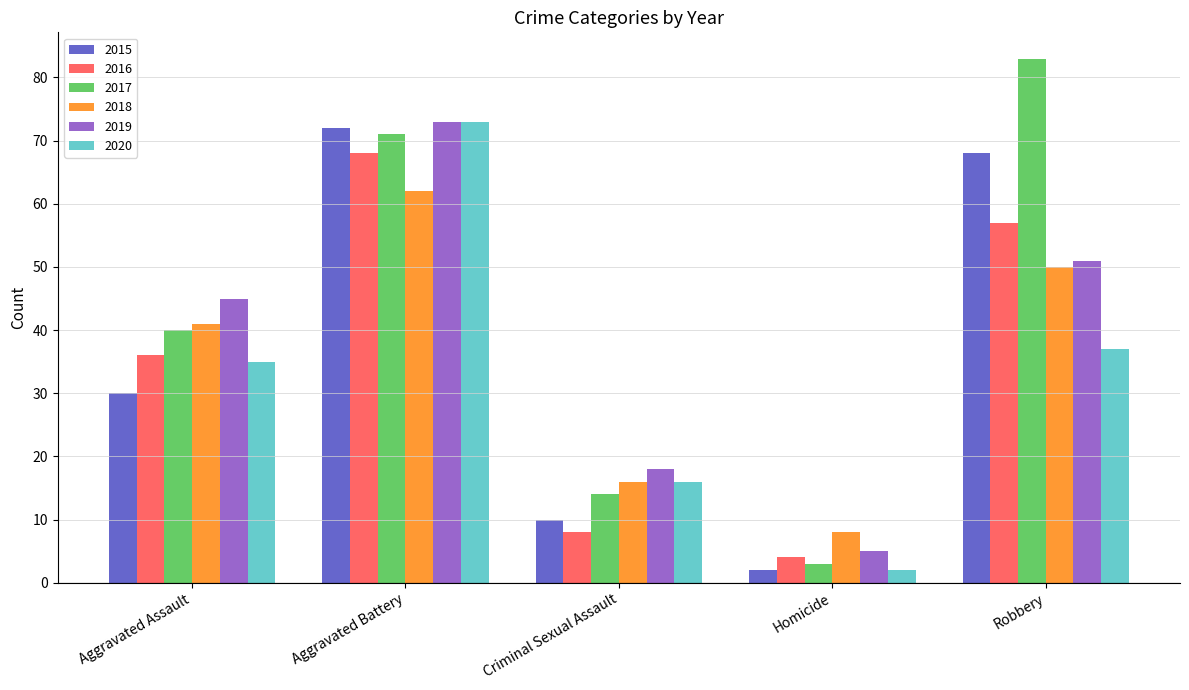

Rank the categories by 2015 value from lowest to highest.

Homicide, Criminal Sexual Assault, Aggravated Assault, Robbery, Aggravated Battery